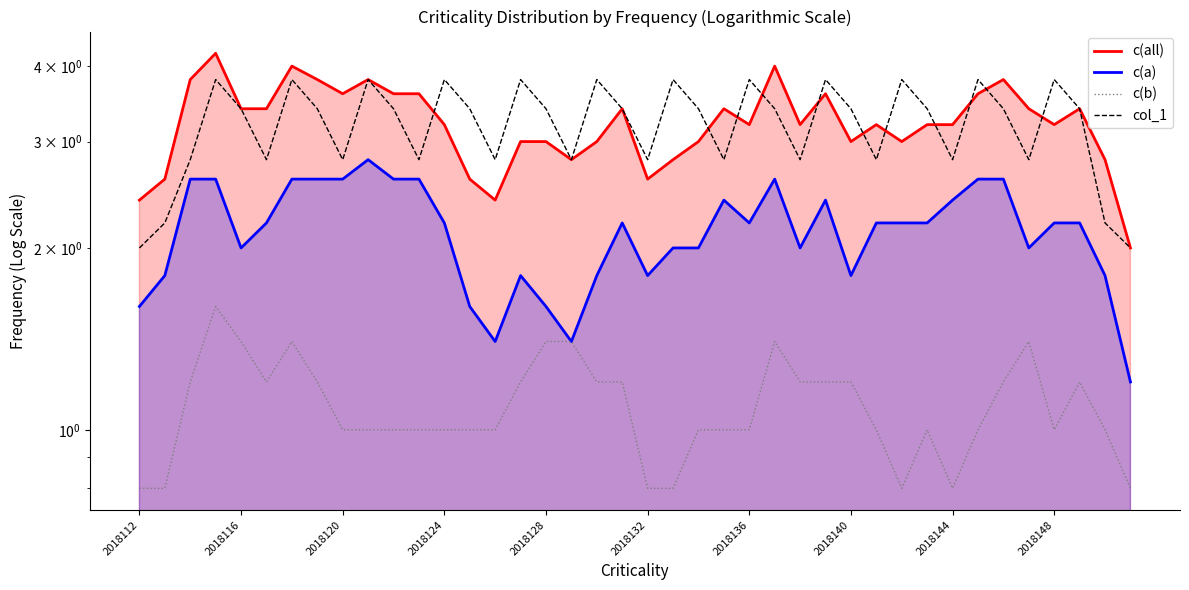

What is the maximum value shown in the chart?

4.2